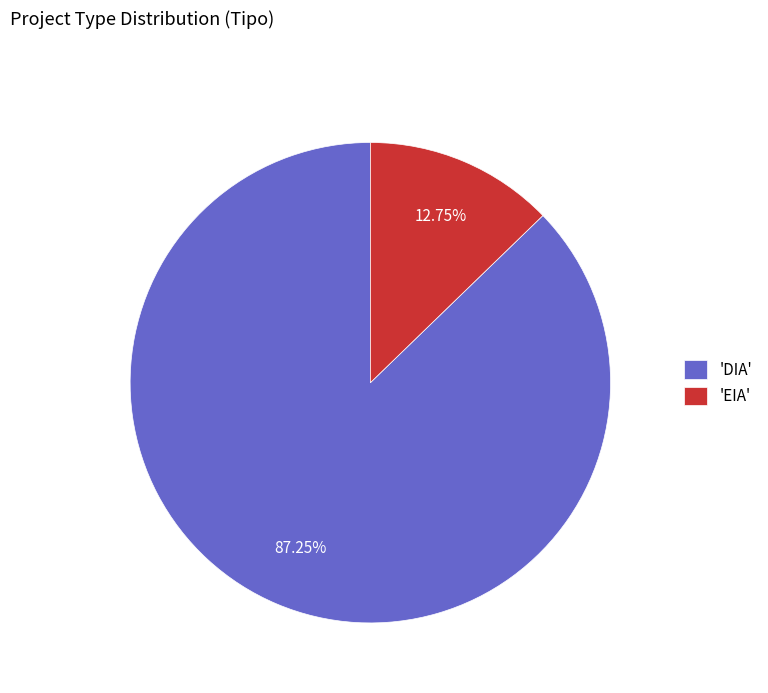

Which slice is the largest?

'DIA'